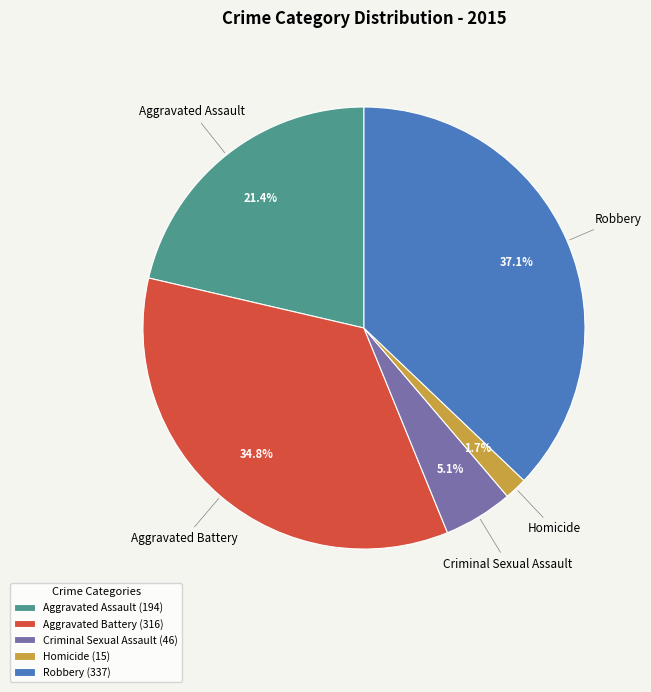

To the nearest percent, what is the difference between the Homicide and Robbery slice percentages?

35%